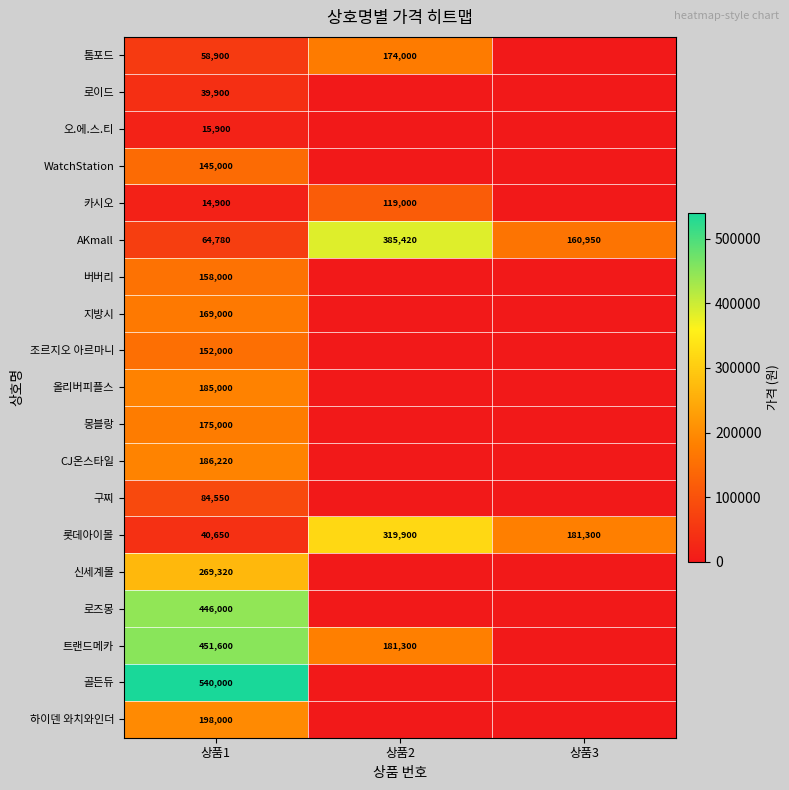

At which label is 롯데아이몰 closest to 180275?

상품3